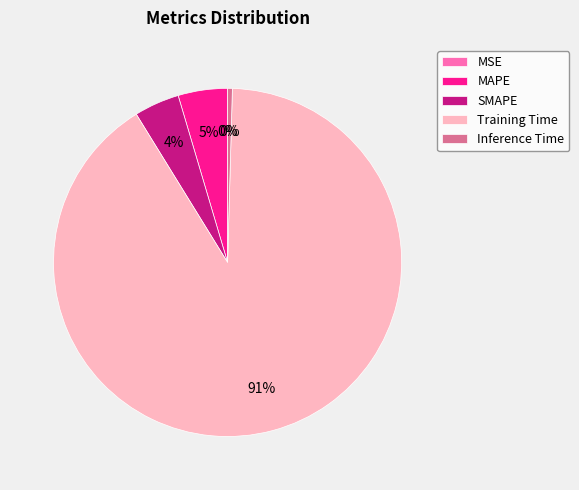

To the nearest percent, what is the difference between the SMAPE and Training Time slice percentages?

87%